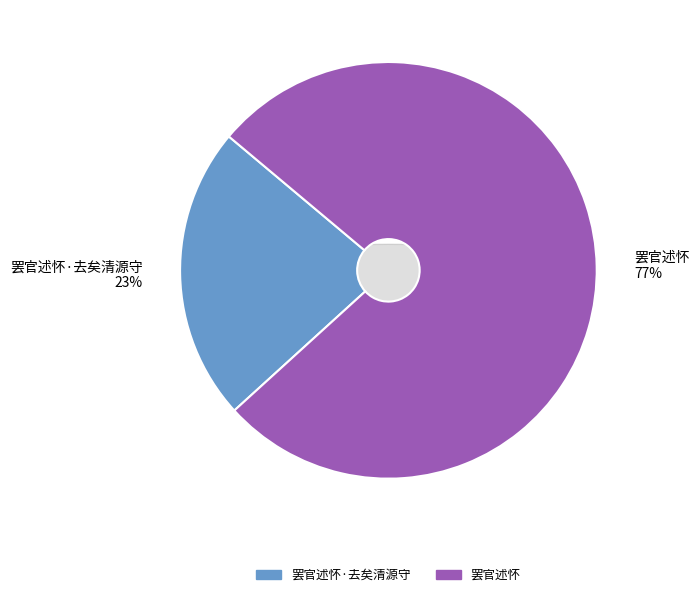

Rank the categories by value from lowest to highest.

罢官述怀·去矣清源守, 罢官述怀